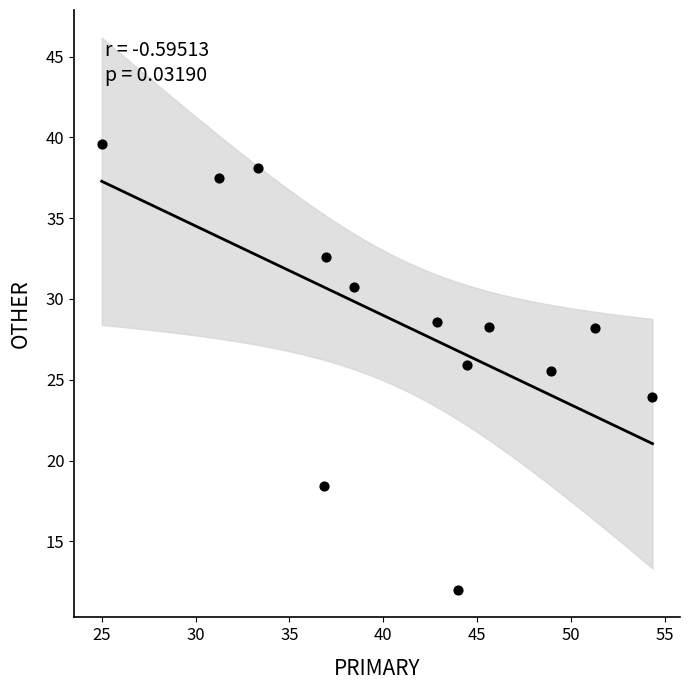

What is the range of Y values (max minus min)?

27.6